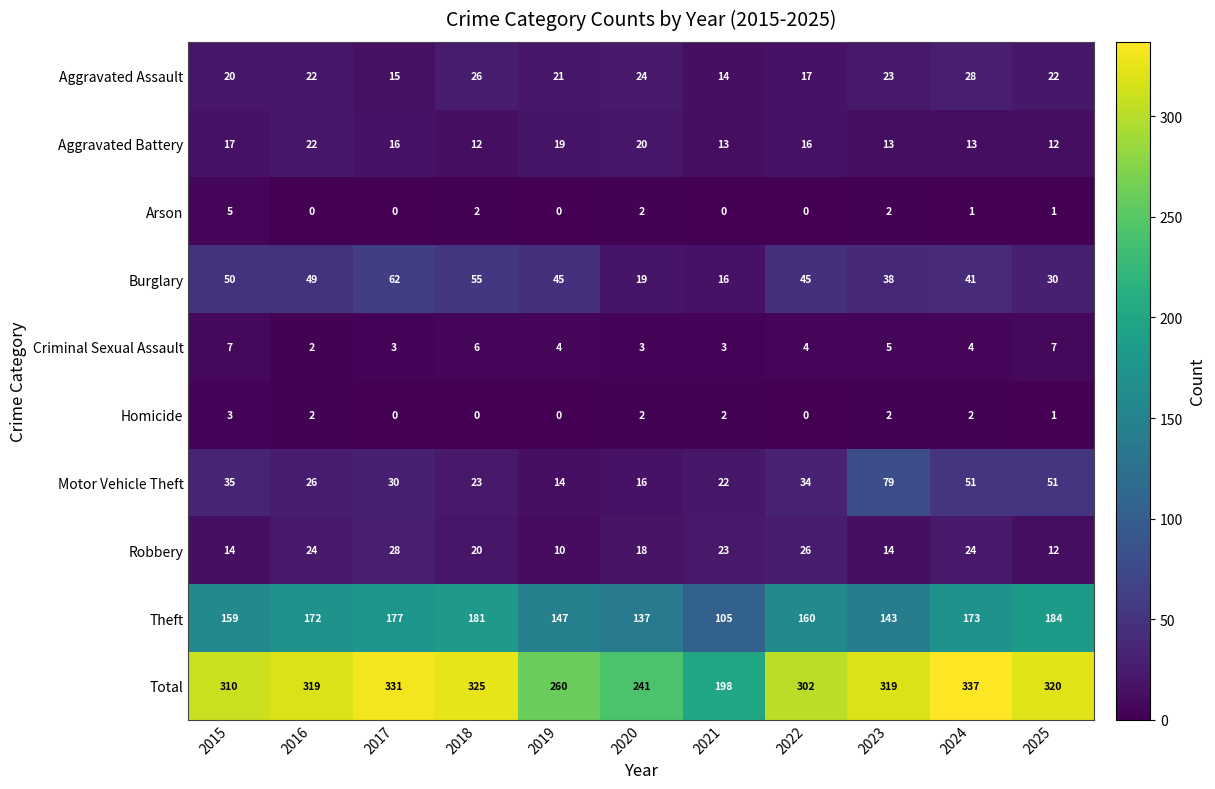

At which label is Aggravated Battery closest to 17?

2015